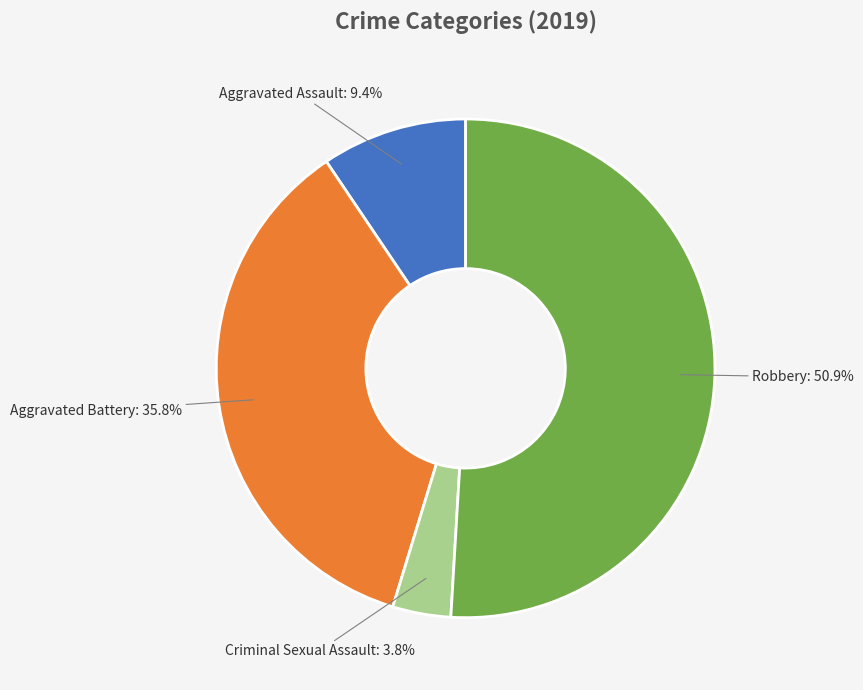

Which slice is the largest?

Robbery